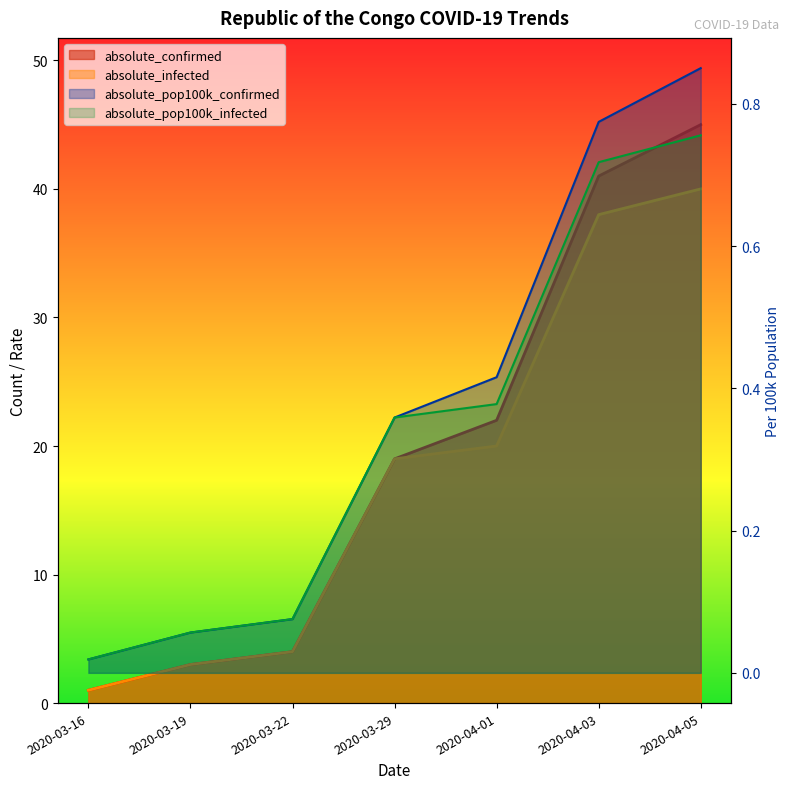

Does the chart have visible grid lines?

No